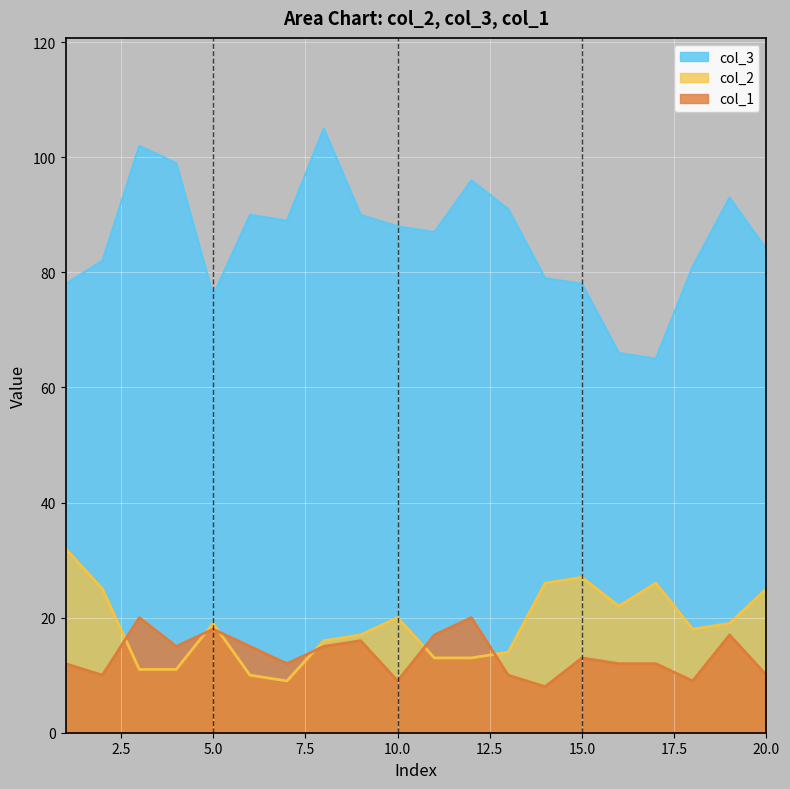

Reading left to right, extract all data points from this chart.

col_2: 32	25	11	11	19	10	9	16	17	20	13	13	14	26	27	22	26	18	19	25
col_3: 78	82	102	99	76	90	89	105	90	88	87	96	91	79	78	66	65	81	93	84
col_1: 12	10	20	15	18	15	12	15	16	9	17	20	10	8	13	12	12	9	17	10